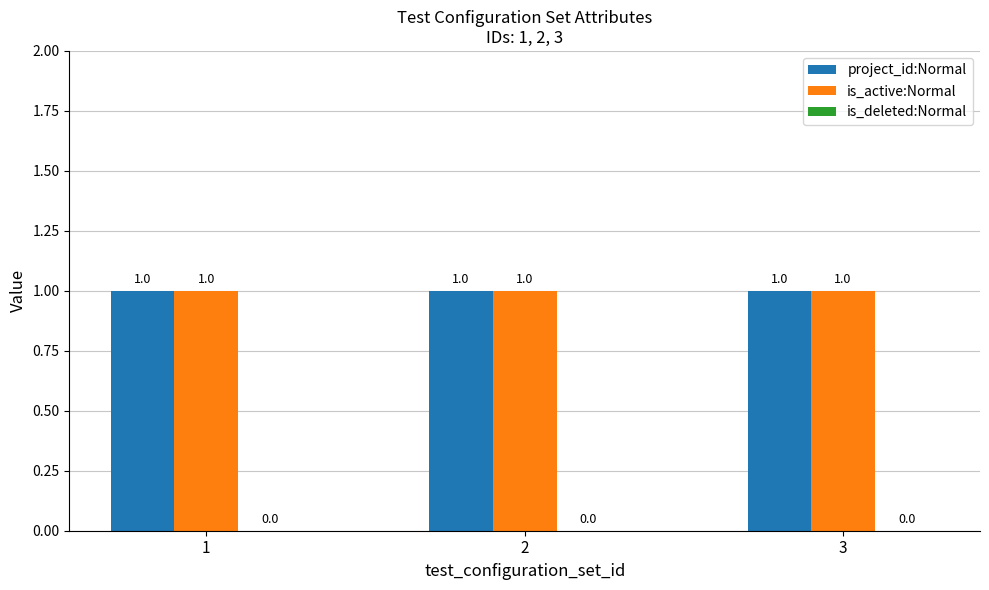

How many bars are there in each group?

3